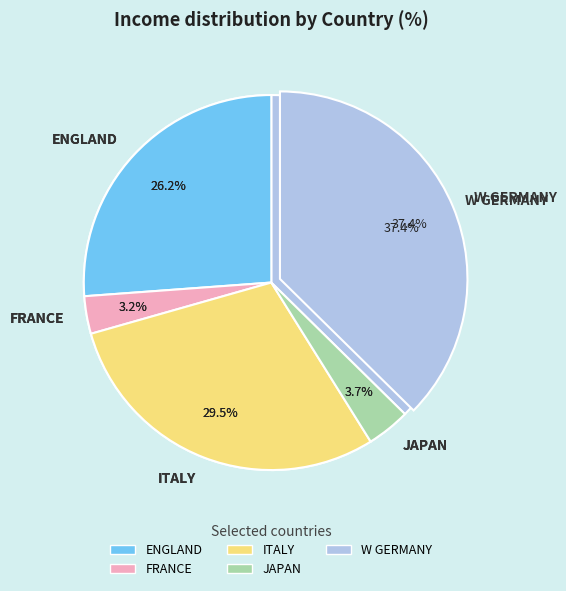

Which category has the smallest portion of the pie?

FRANCE